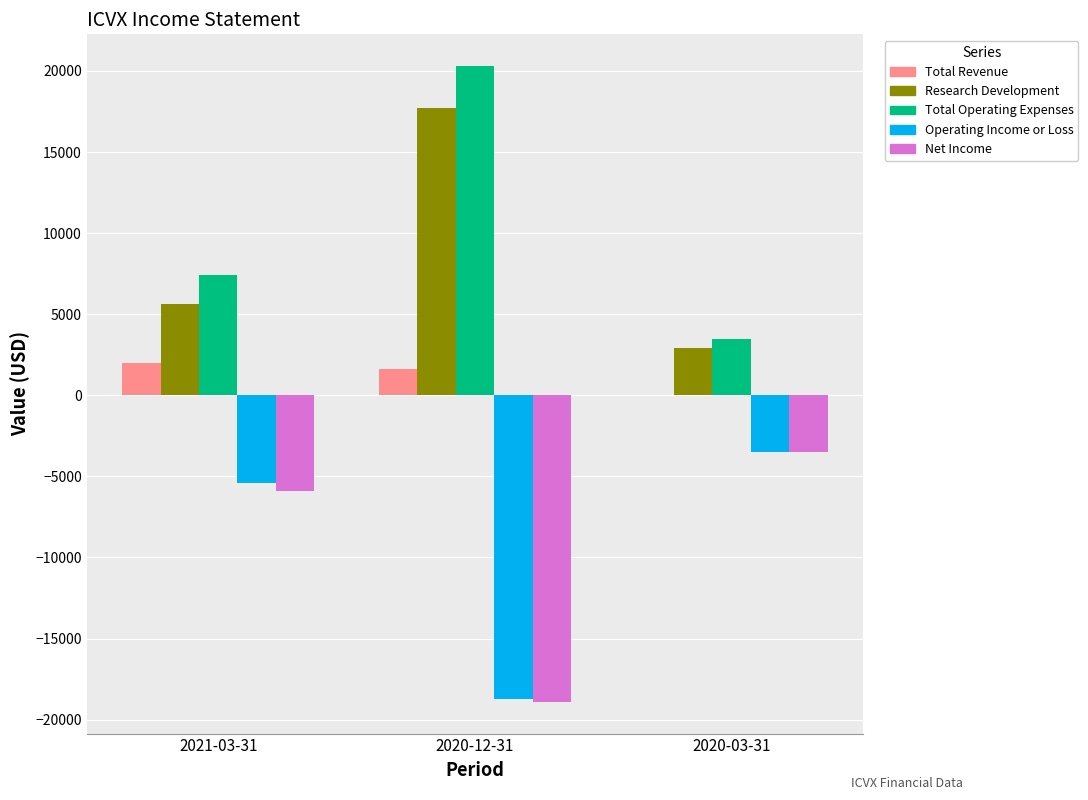

The value of Net Income at 2020-12-31 is -8893. True or false?

False